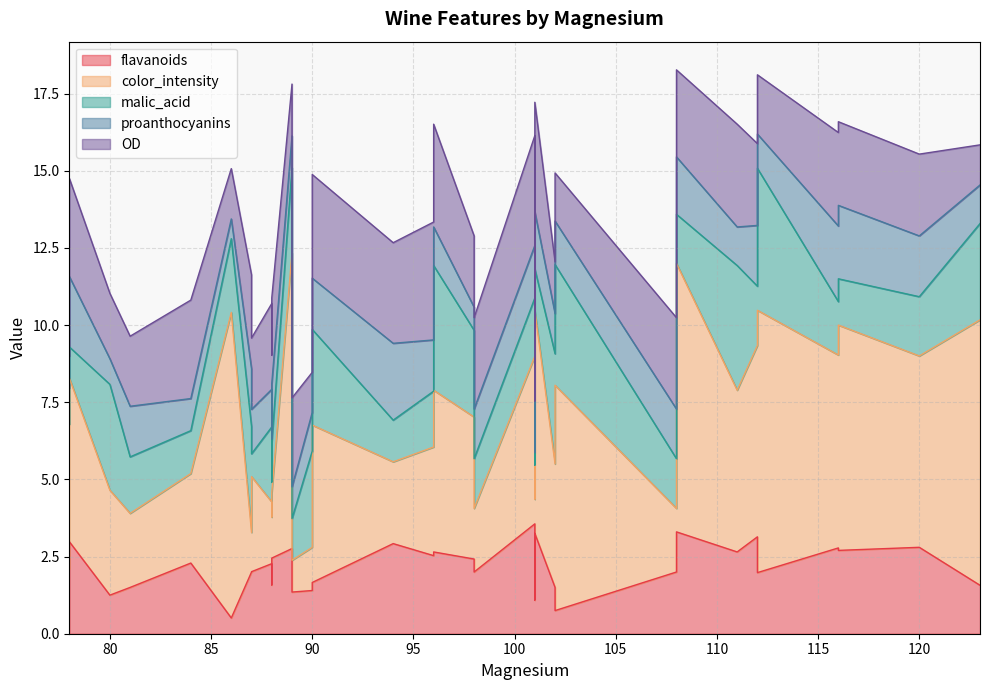

Which has a higher value, 96 or 98?

96